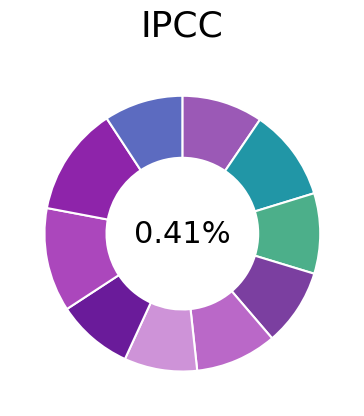

To the nearest percent, what portion does 0 represent?

10%